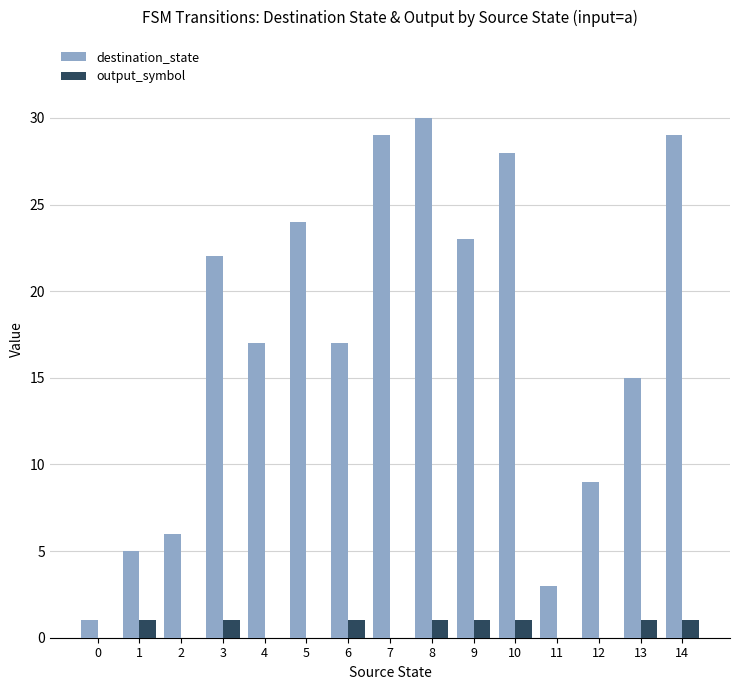

Count the number of categories in the chart.

15